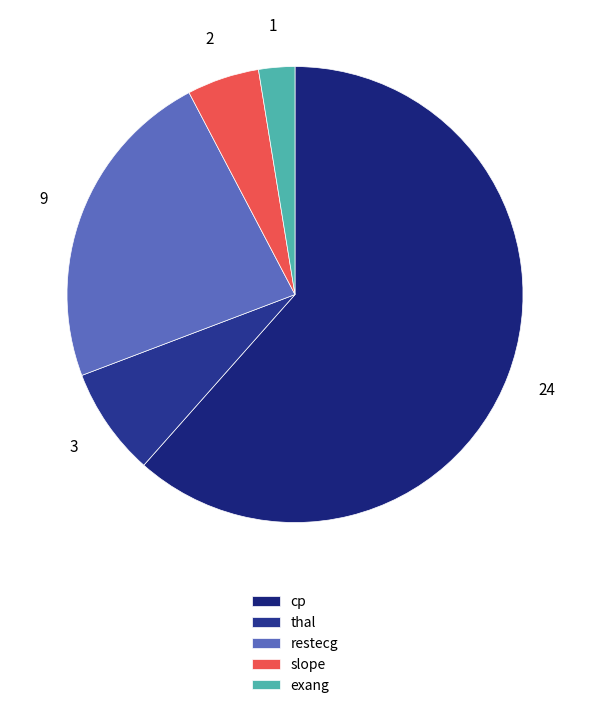

How many segments does this pie chart have?

5